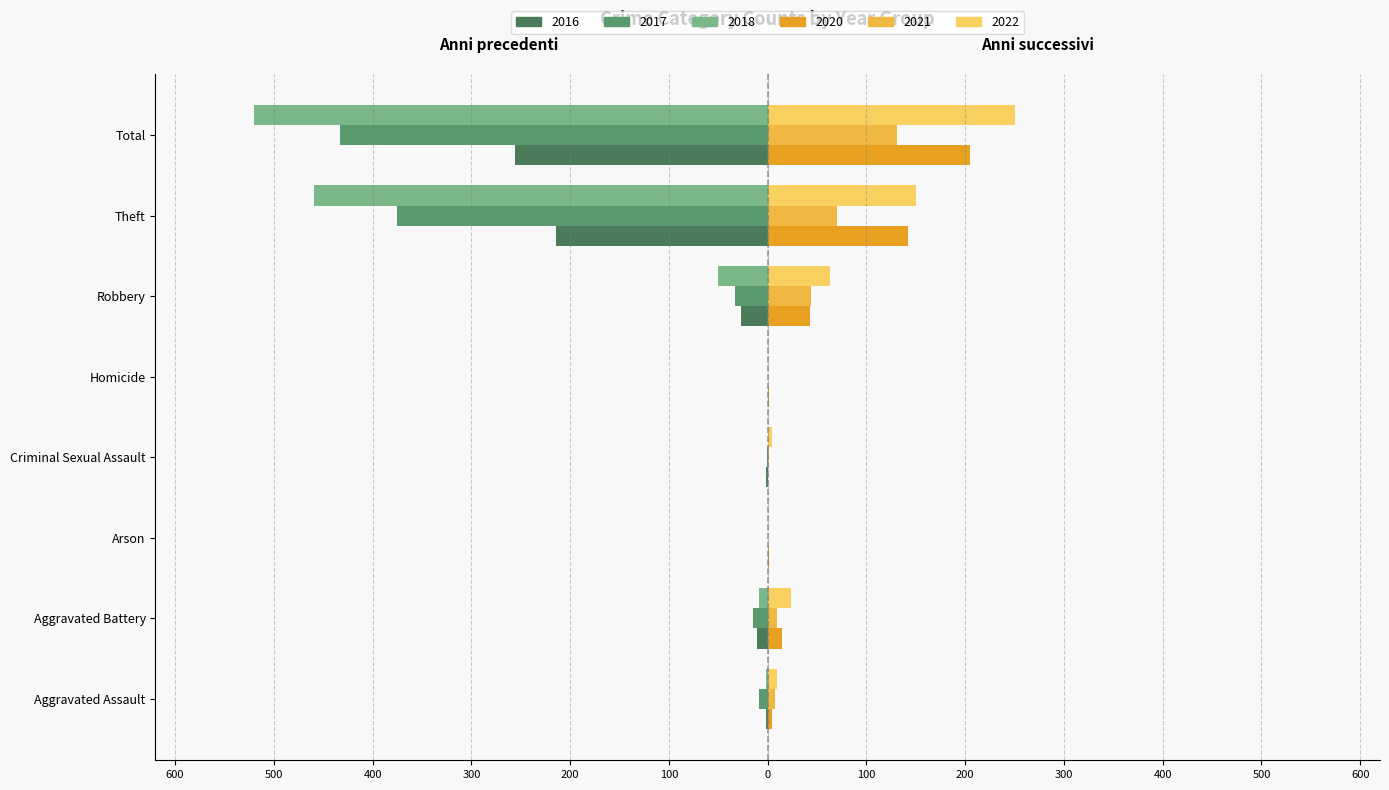

What is the difference between the maximum and second lowest values in the 2022 series?

250